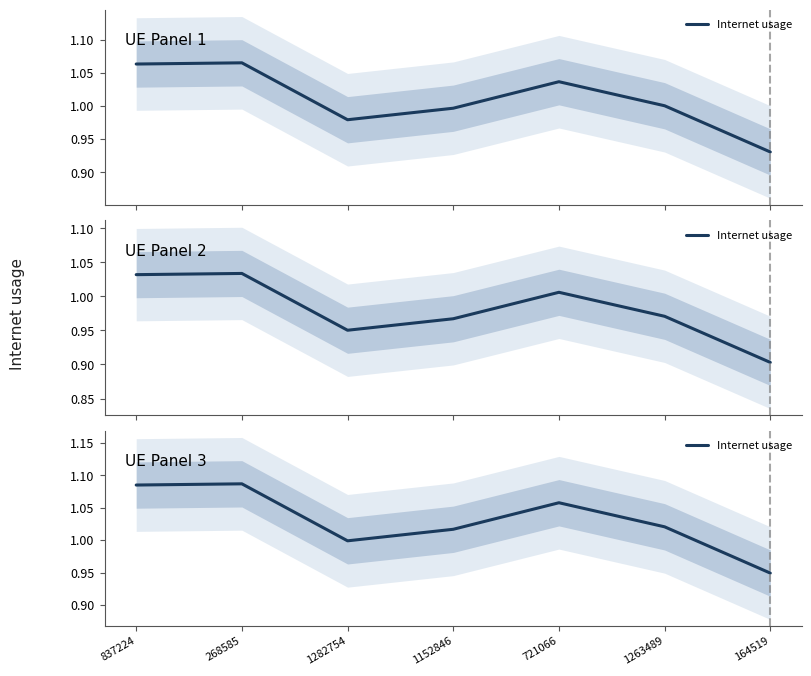

Rank the categories by value from highest to lowest.

268585, 837224, 721066, 1263489, 1152846, 1282754, 164519